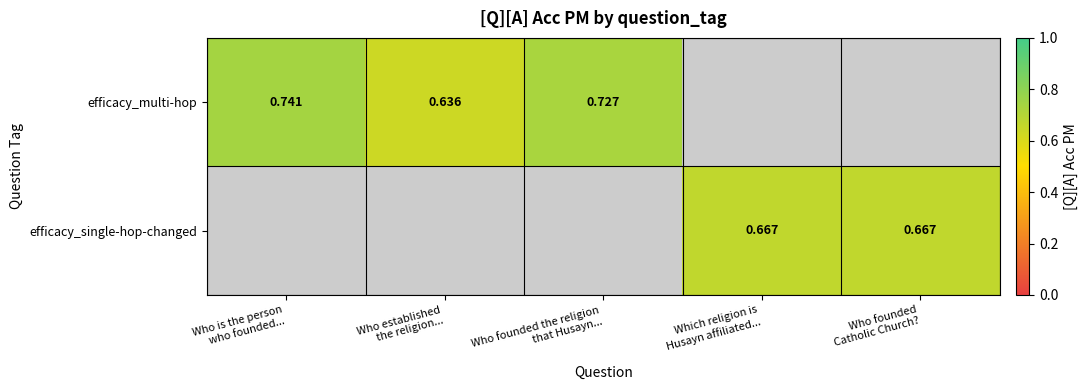

At which label is efficacy_multi-hop closest to 0?

Who established the religion...